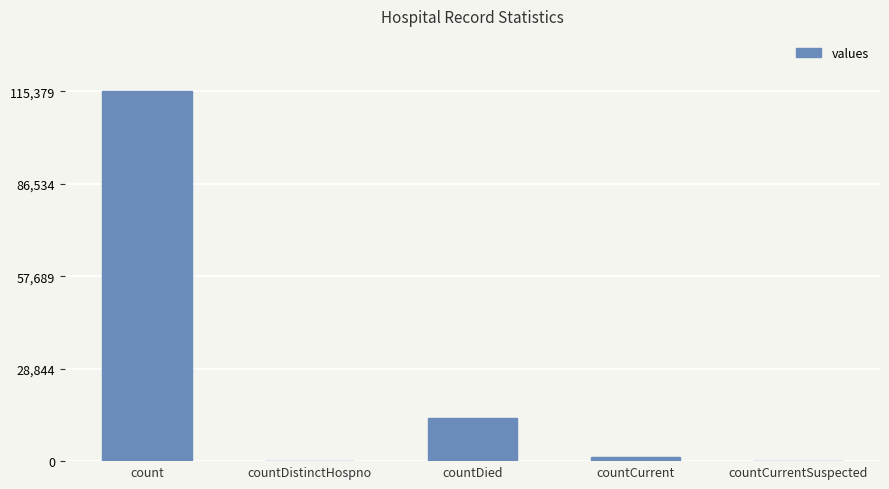

What is the sum of all values?

130105